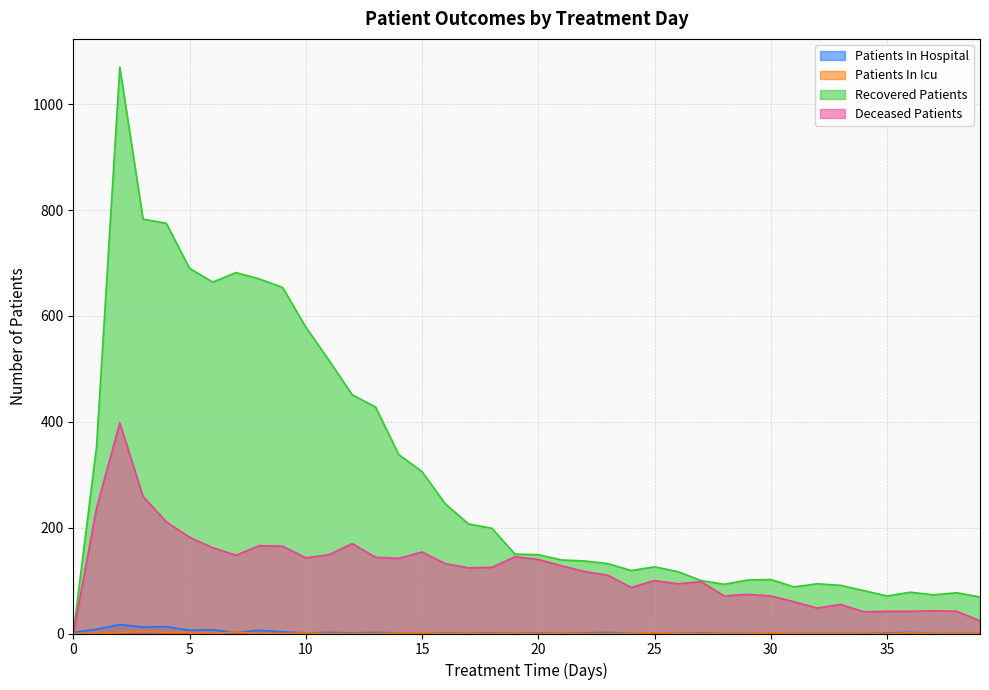

Between 24 and 19, which is larger?

24